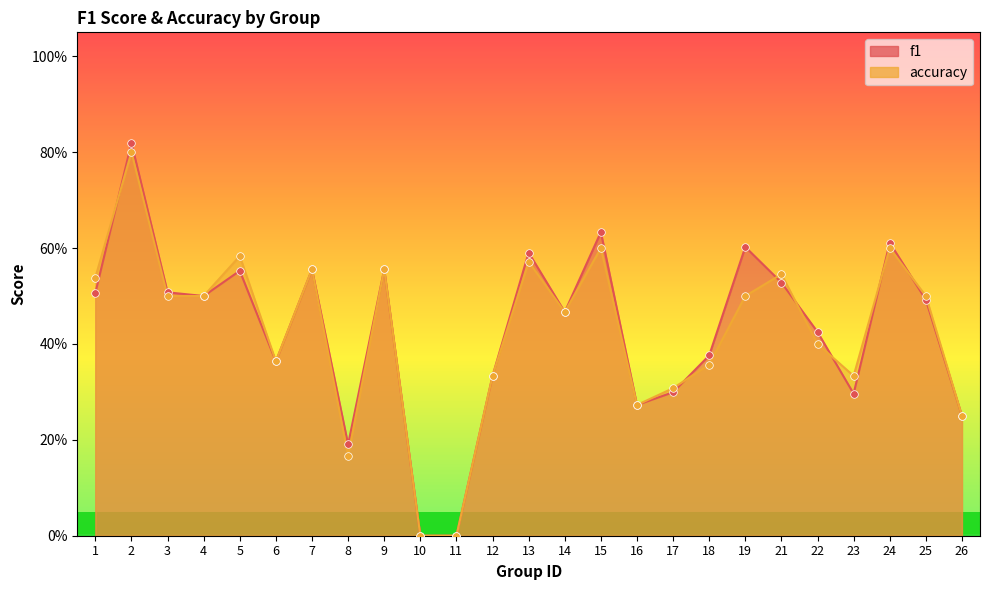

At which category is the sum across all series the highest?

2